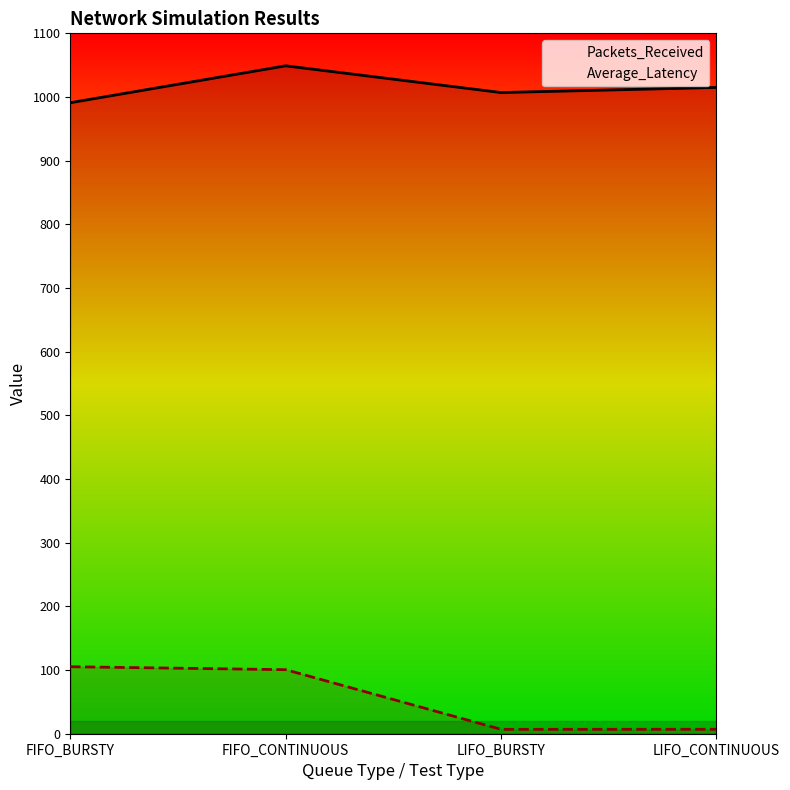

At how many categories does at least one series exceed 249?

4